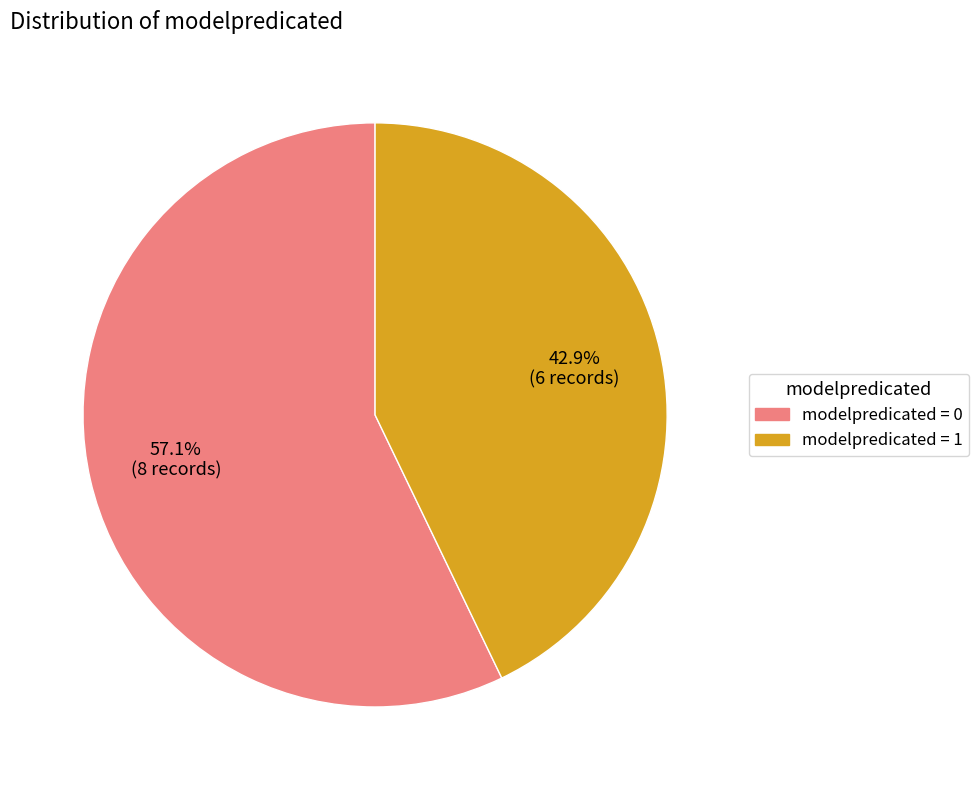

Is there any slice that represents more than half of the pie?

Yes